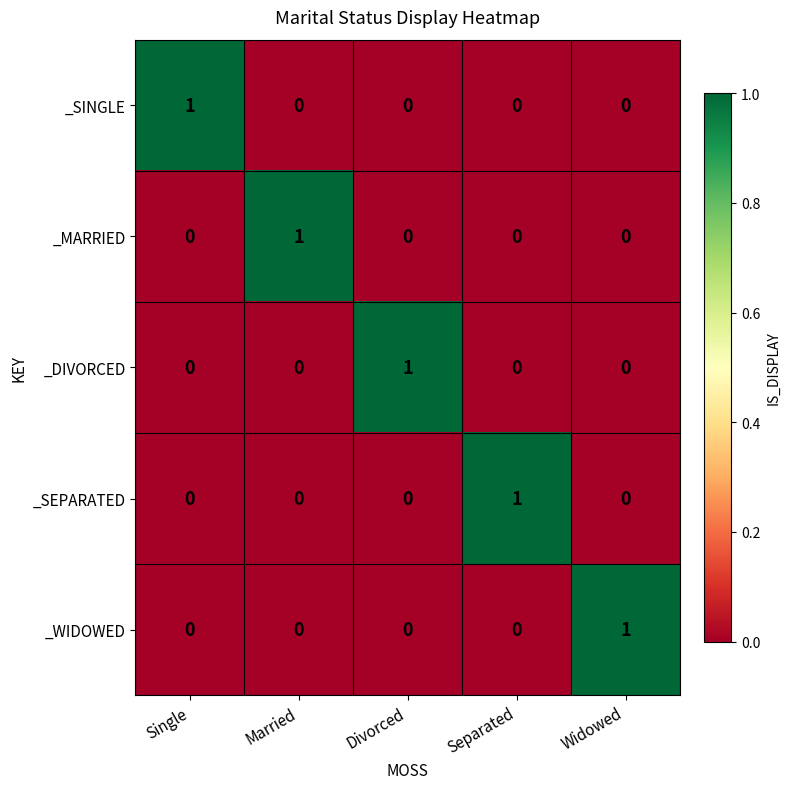

At how many categories does at least one series exceed 0?

5